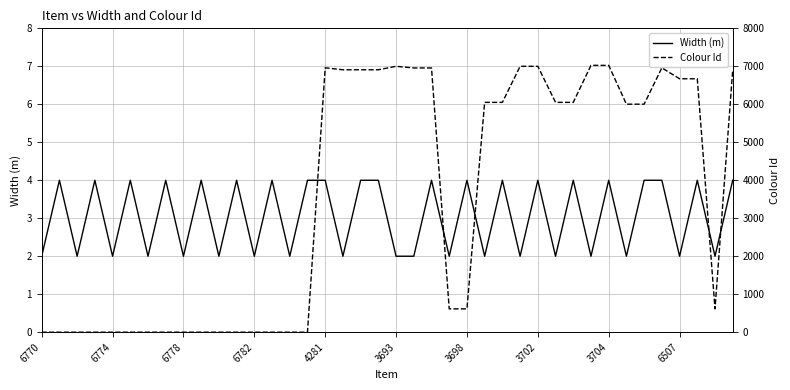

True or false: Width (m) has more than 2 interior local peaks.

True